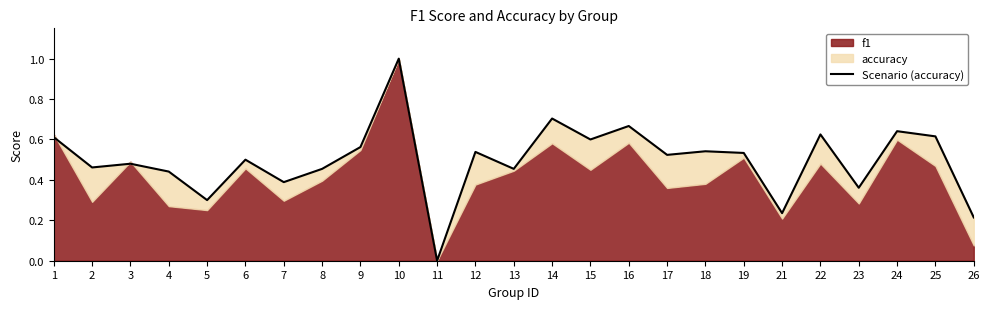

How many lines are shown in the chart?

1